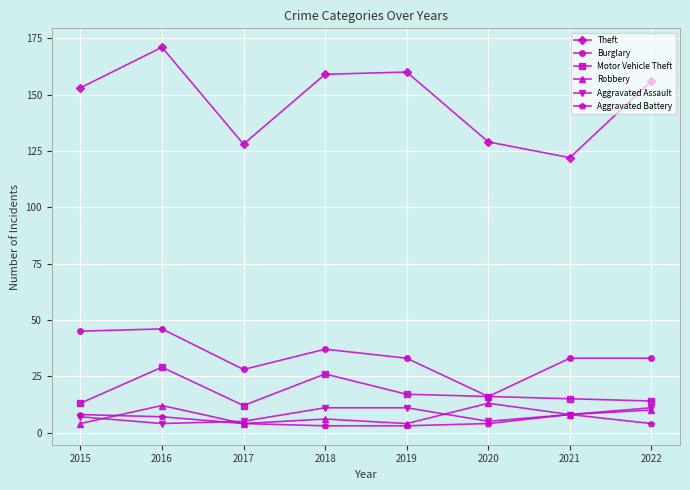

What is the lowest value of the Motor Vehicle Theft series?

12